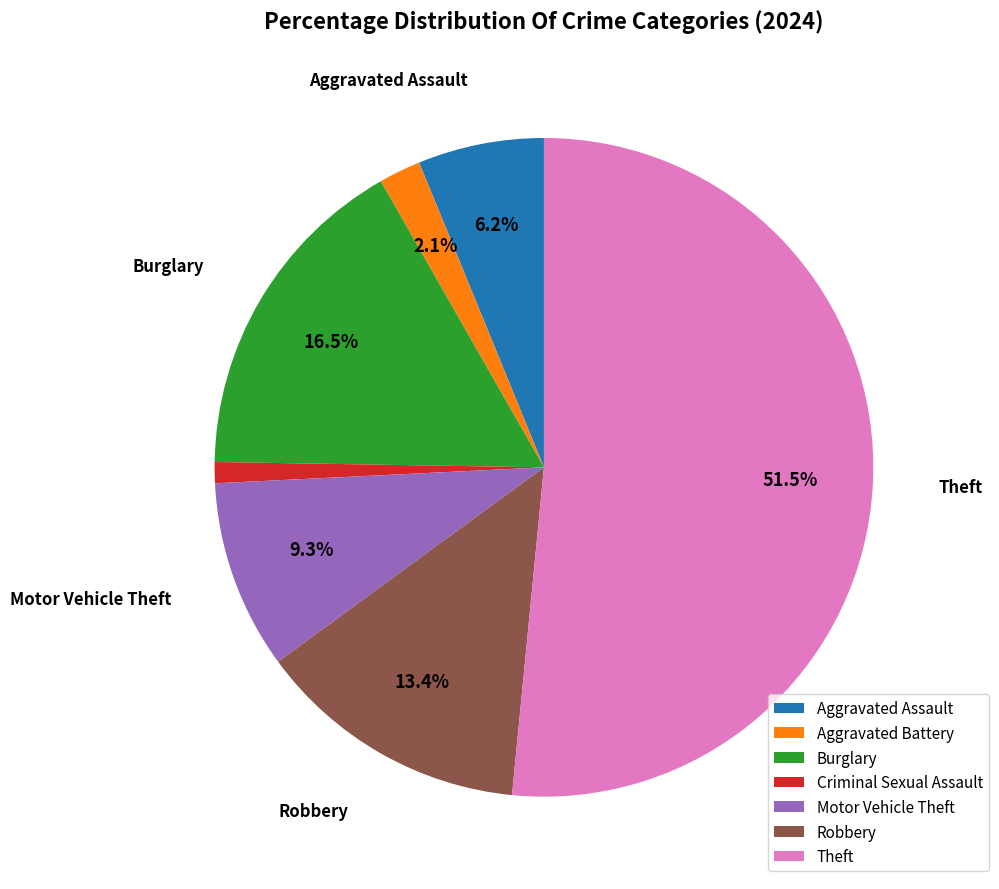

Is Theft the majority of the pie?

Yes